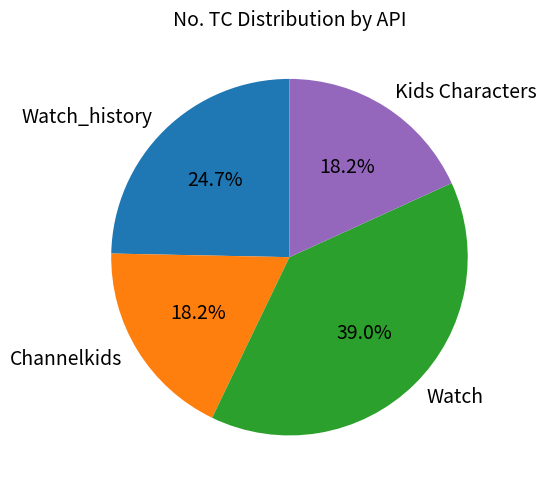

Count the number of slices in the pie.

4